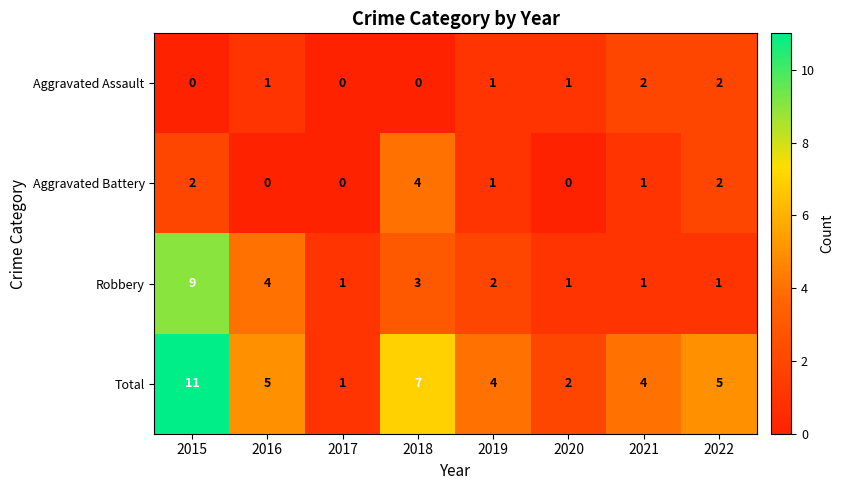

Where is Robbery nearest to the value 5?

2016